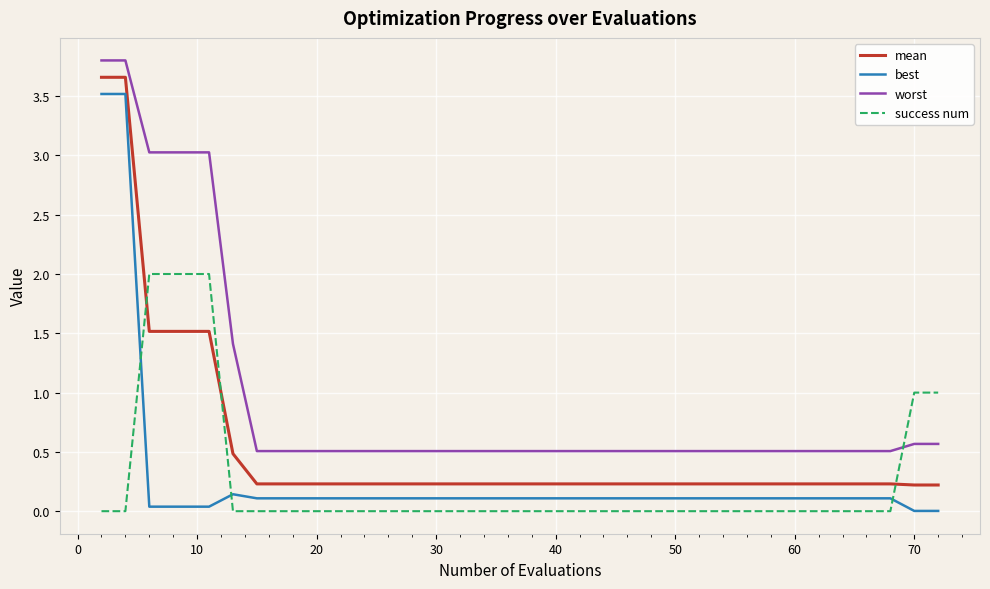

Which series has the largest total across all categories?

worst